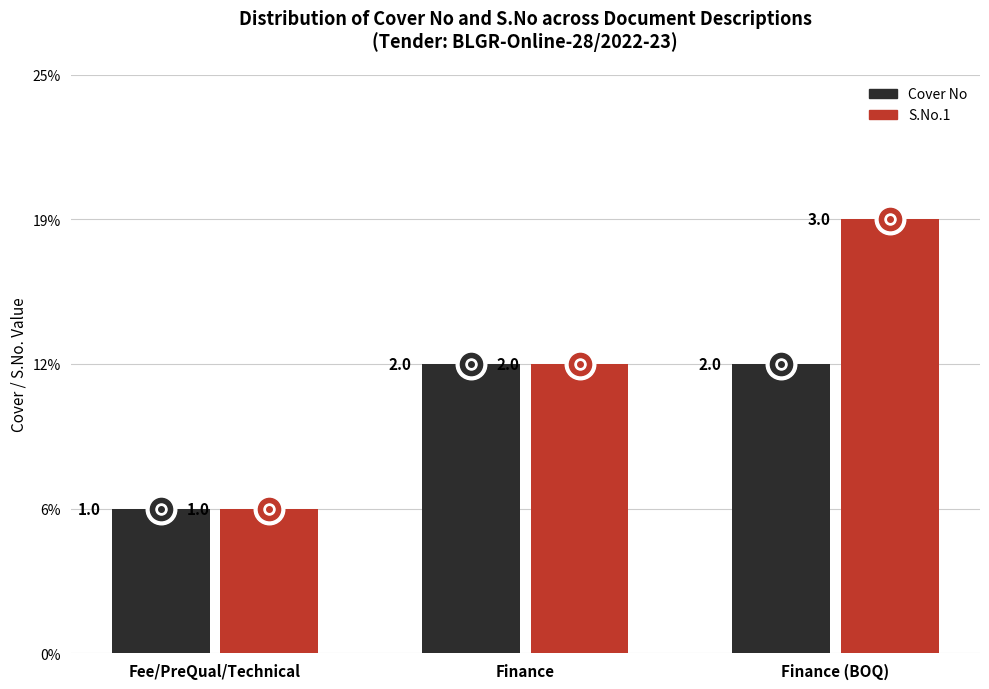

How many lines are shown in the chart?

2